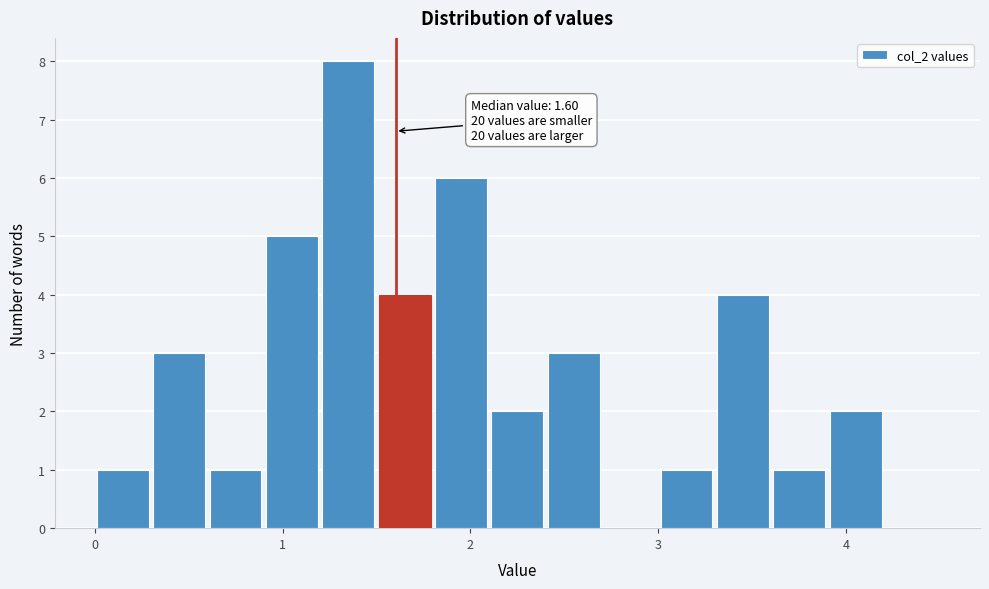

Read against the x-axis, roughly where is the centre of the tallest bar?

1.4